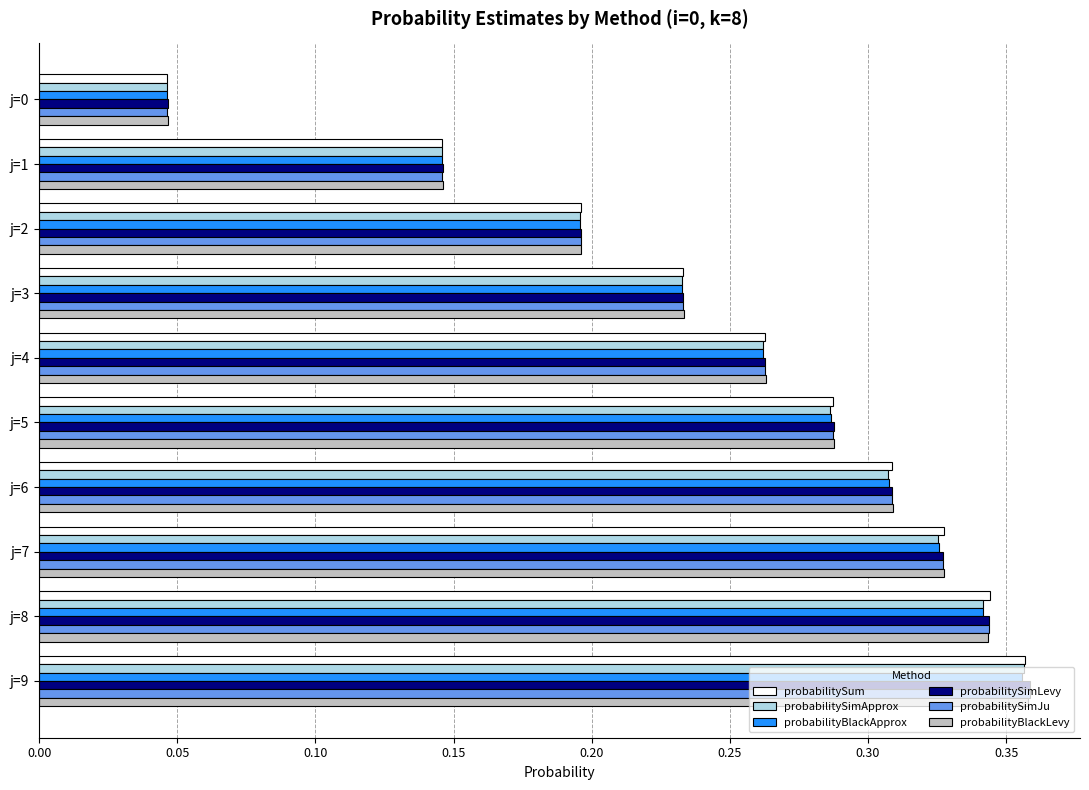

How many series are shown in this chart?

6